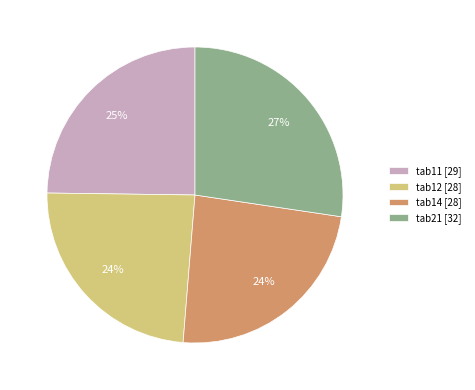

Approximately how many times larger is the value at tab11 [29] compared to tab21 [32]?

0.9